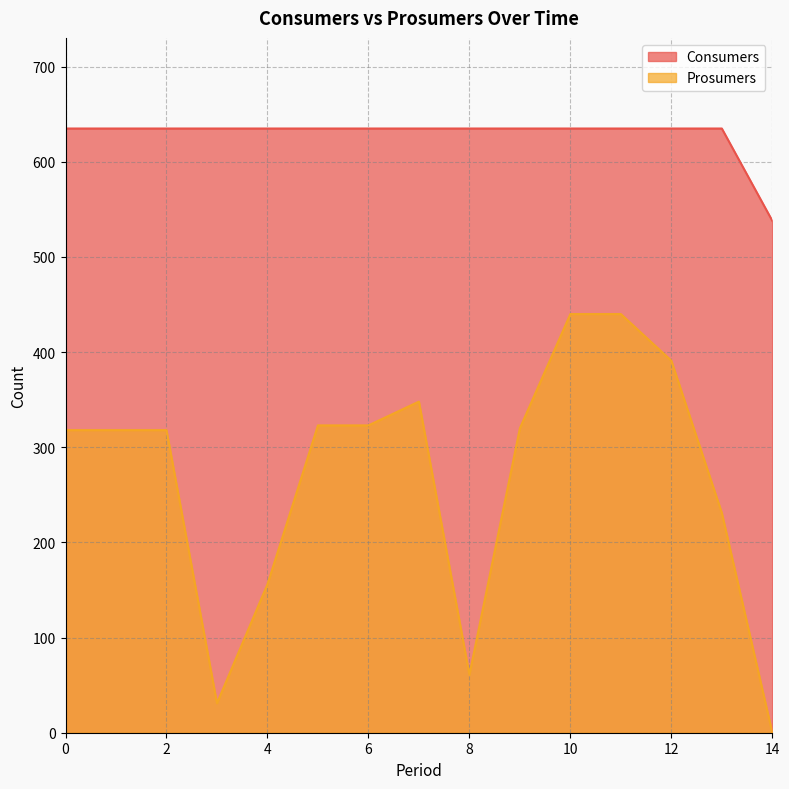

Reading right to left, what are all the values shown in this chart?

Consumers: 538	635	635	635	635	635	635	635	635	635	635	635	635	635	635
Prosumers: 0	231	391	440	440	320	61	348	323	323	156	31	318	318	318